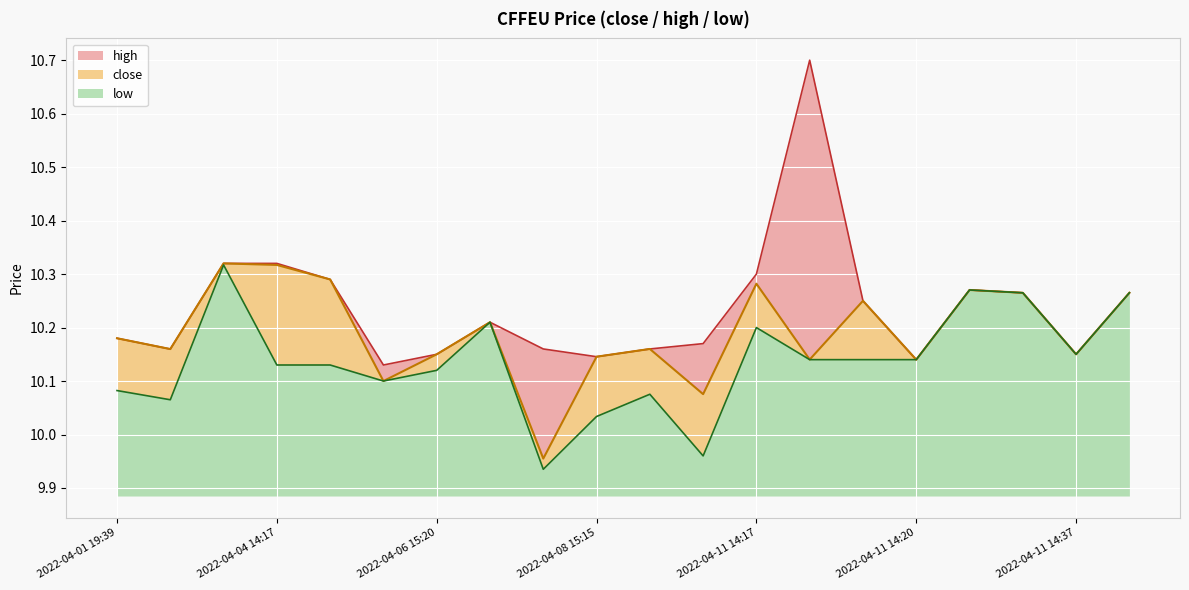

At which category does low reach its first local valley?

2022-04-01 19:40